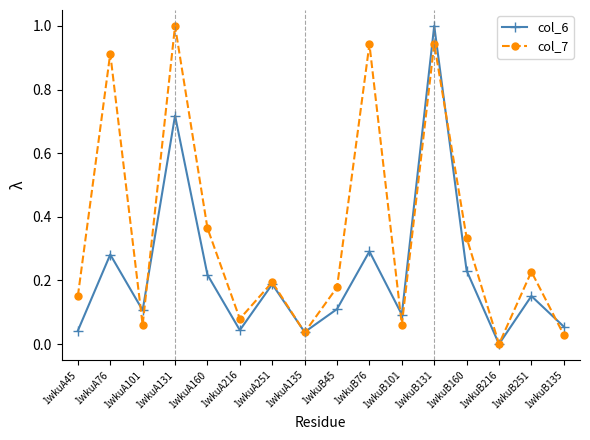

How many lines are shown in the chart?

2